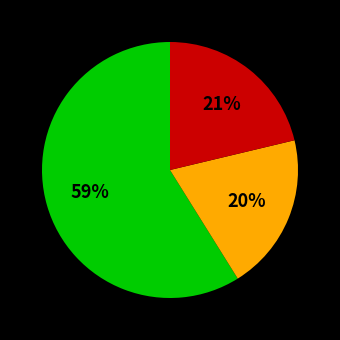

To the nearest percent, what is the difference between the largest and smallest slice percentages?

39%